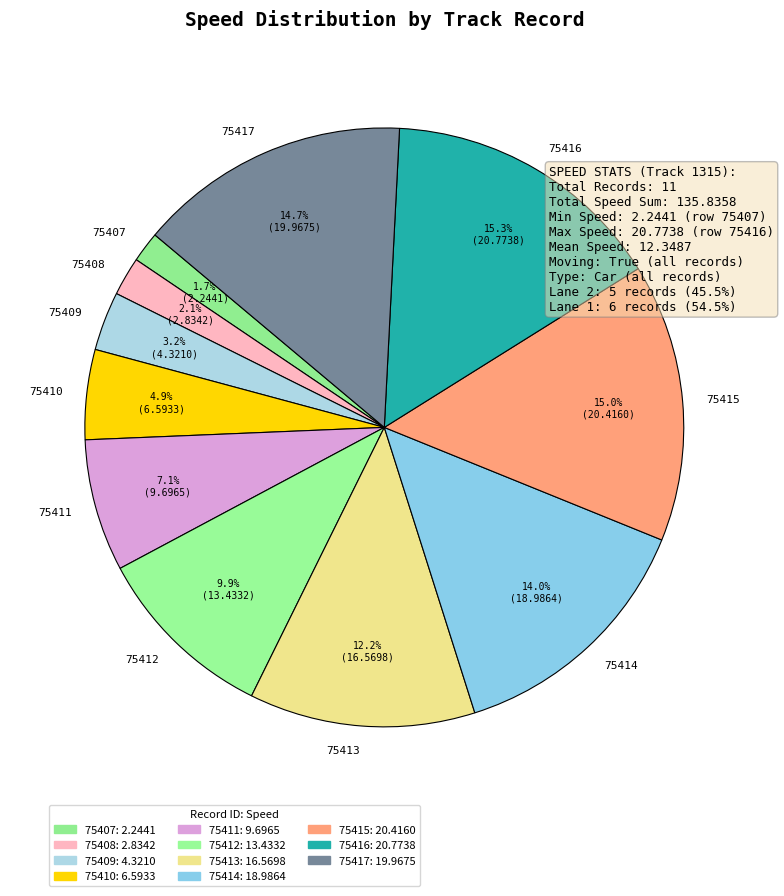

How many segments does this pie chart have?

11